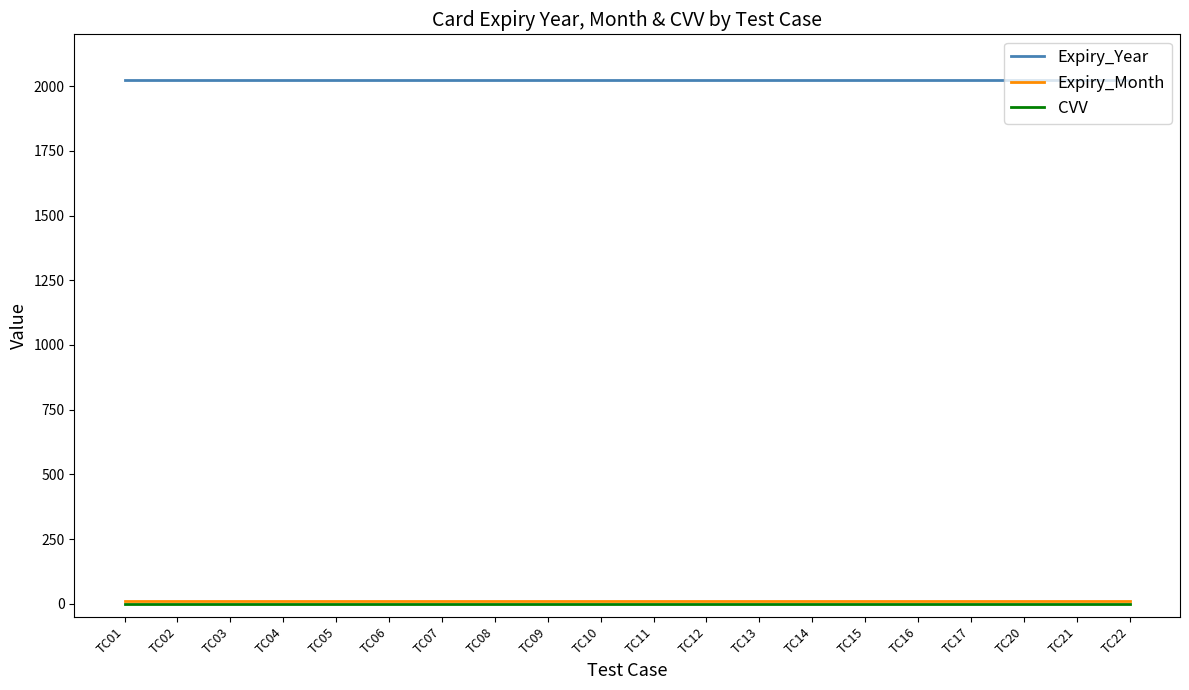

The value of Expiry_Year at TC01 is 2023. True or false?

True